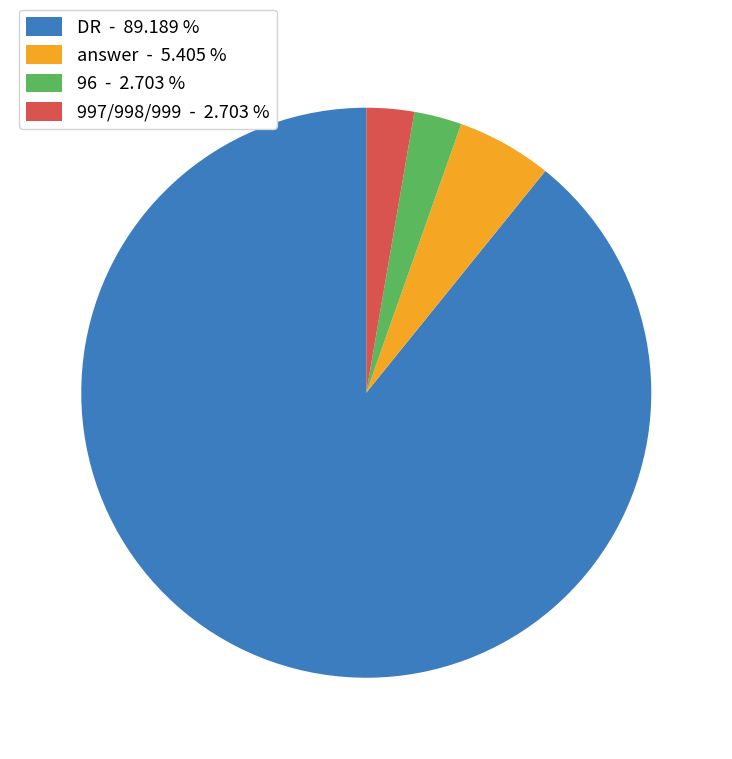

What is the largest slice in the pie chart?

DR